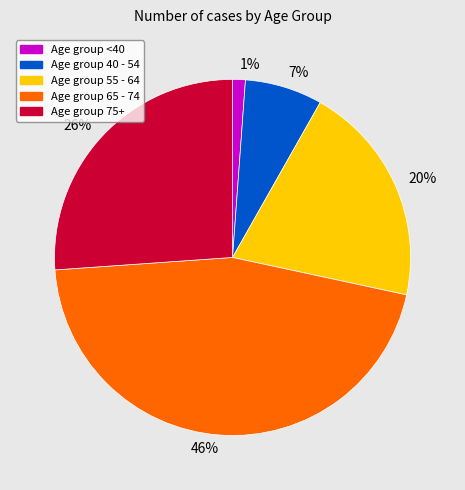

Is there any slice that represents more than half of the pie?

No